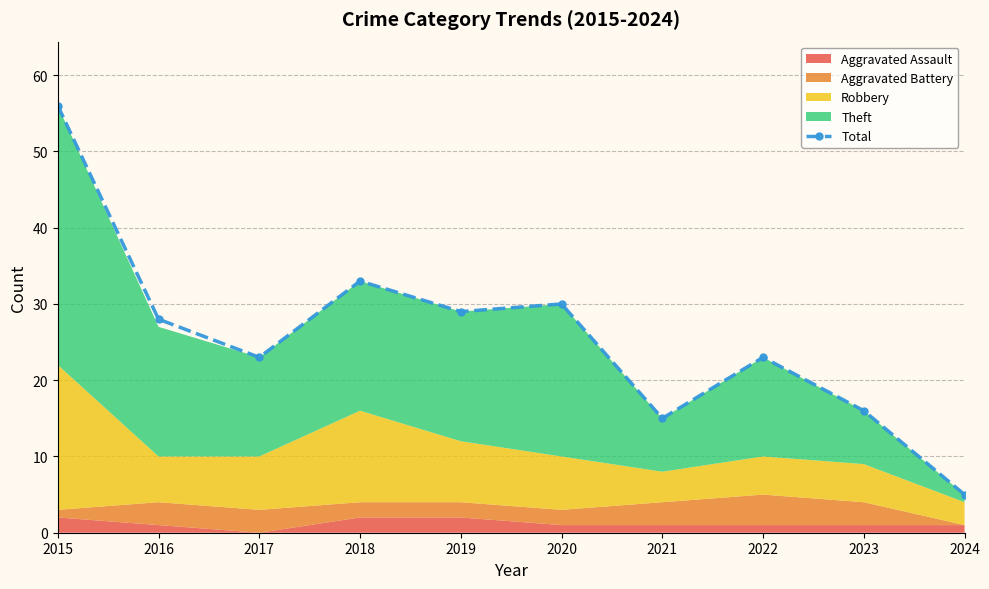

The value at 2024 is 5. True or false?

True